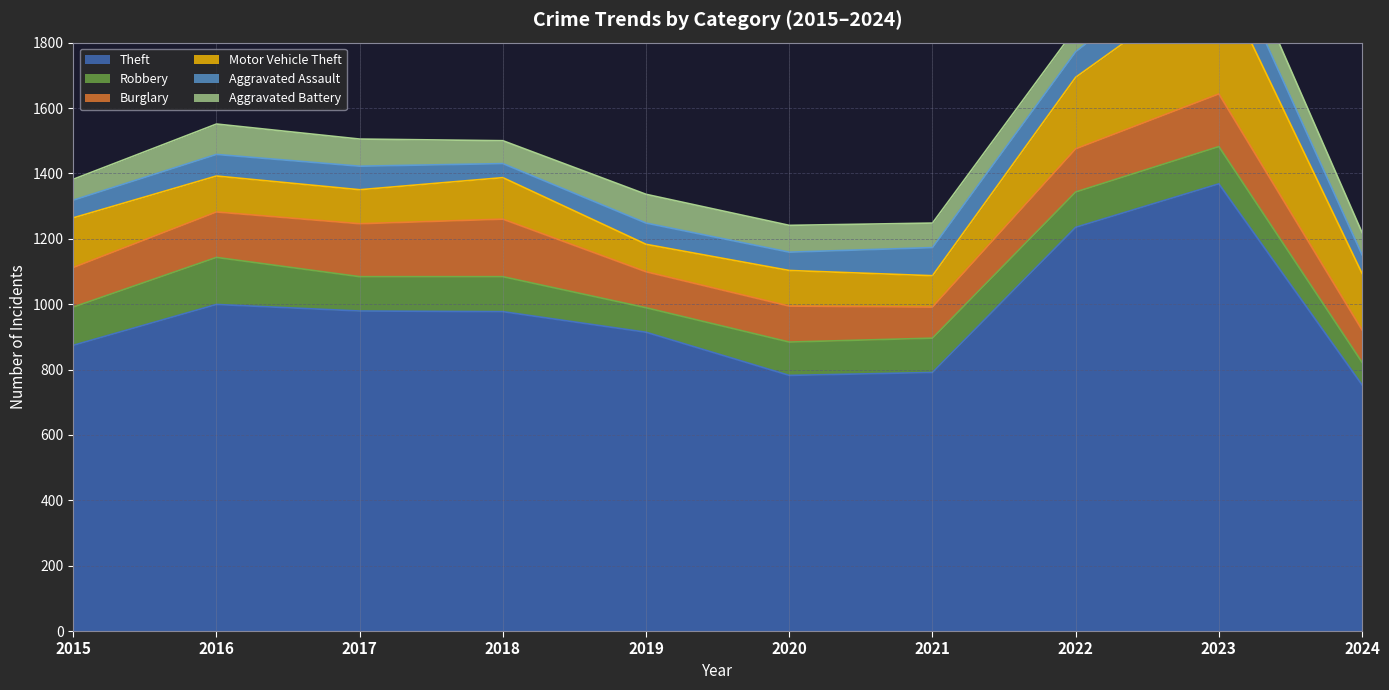

How many series are shown in this chart?

6